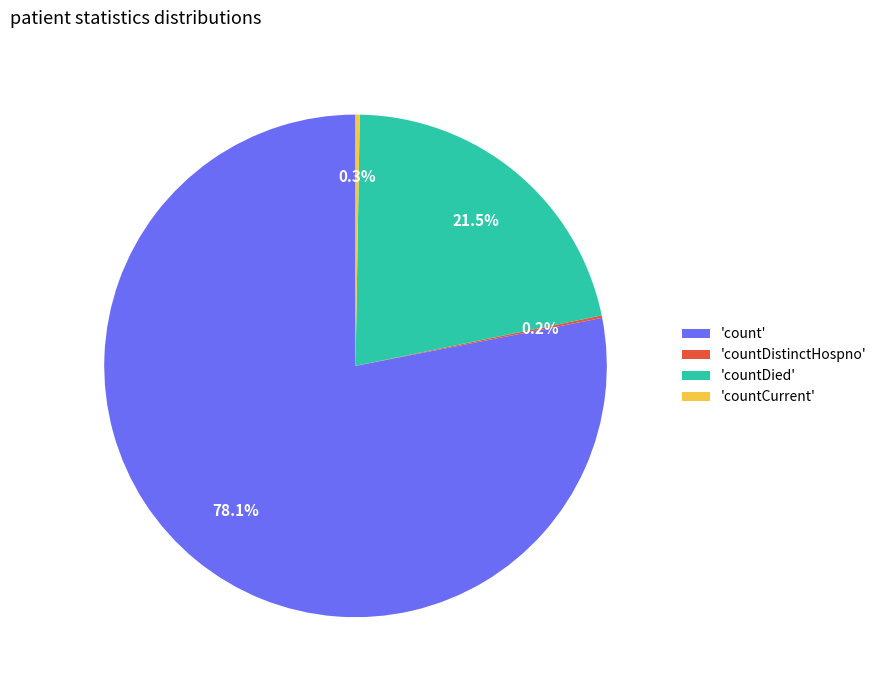

What is the largest slice in the pie chart?

'count'